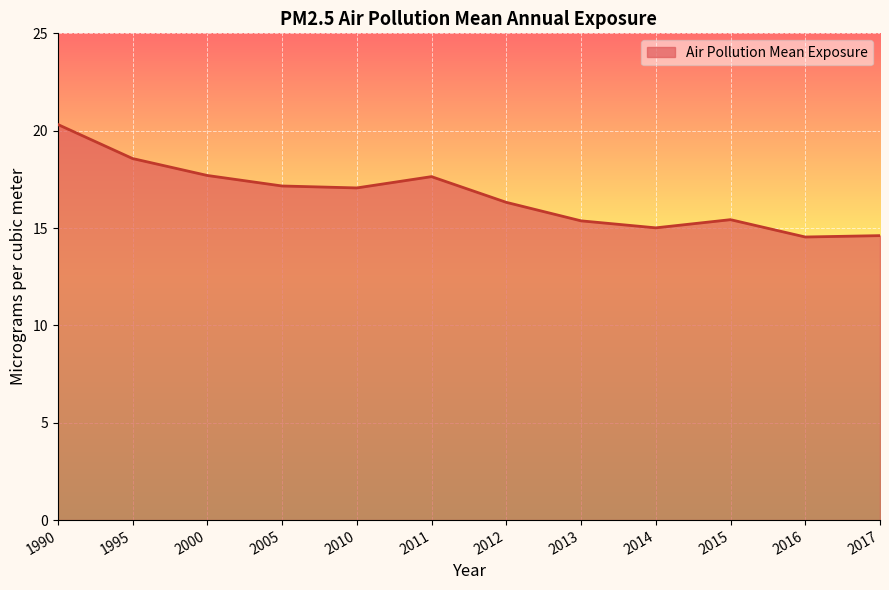

The value at 2017 is 14.6. True or false?

True